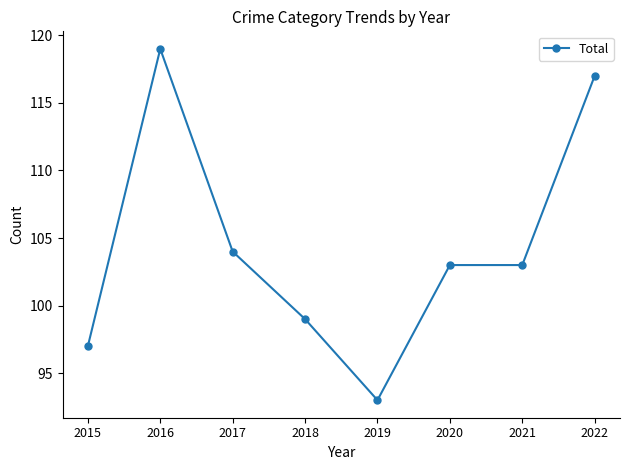

How many distinct data groups are displayed?

1